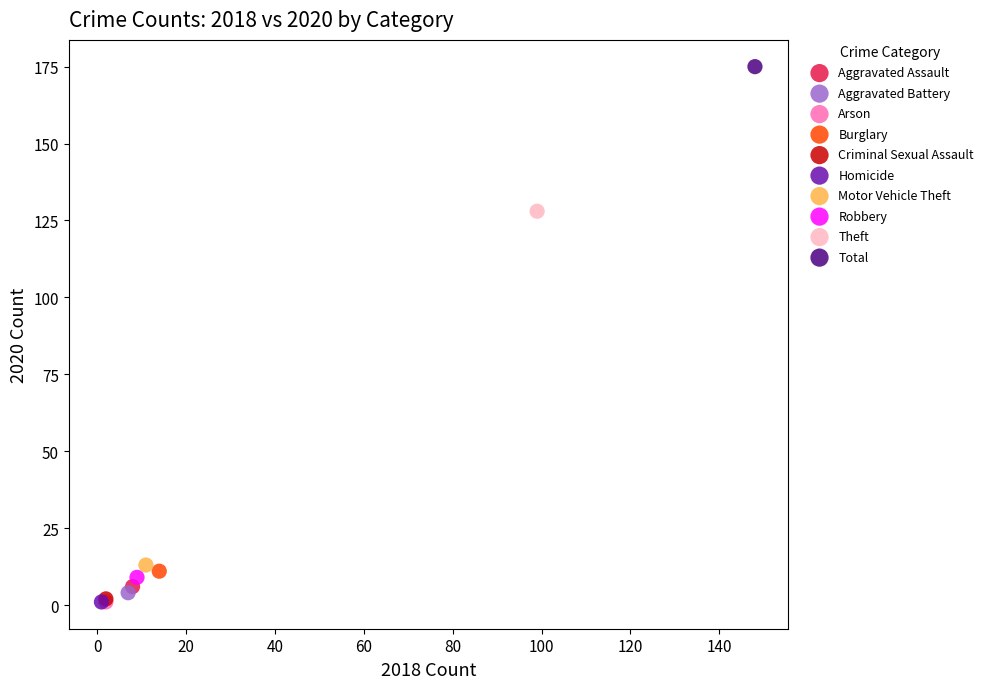

Which series reaches the maximum Y coordinate?

Total